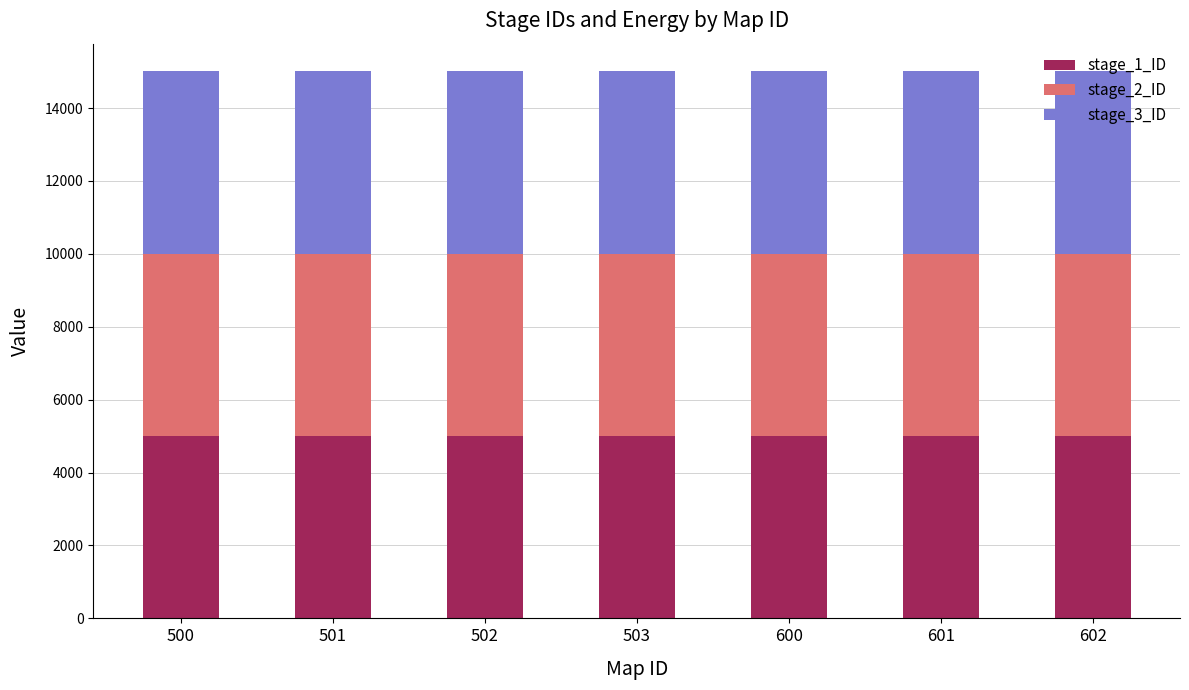

What is the total value across all series at 601?

15015